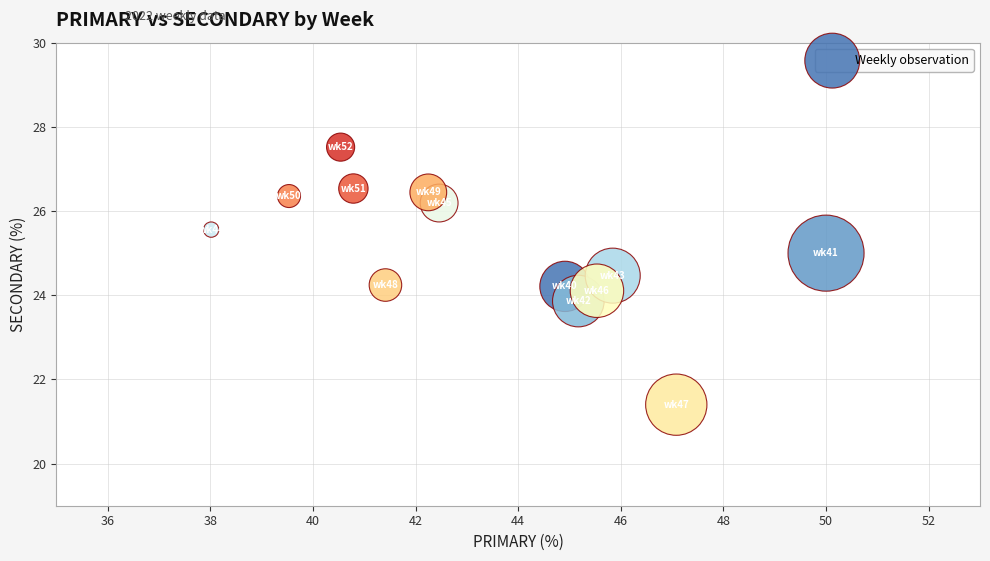

What is the range of Y values (max minus min)?

6.1